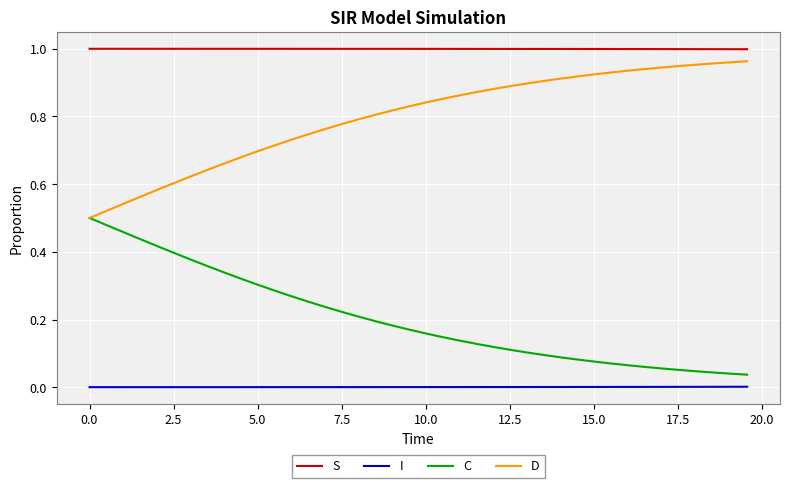

True or false: S and I cross at least once.

False